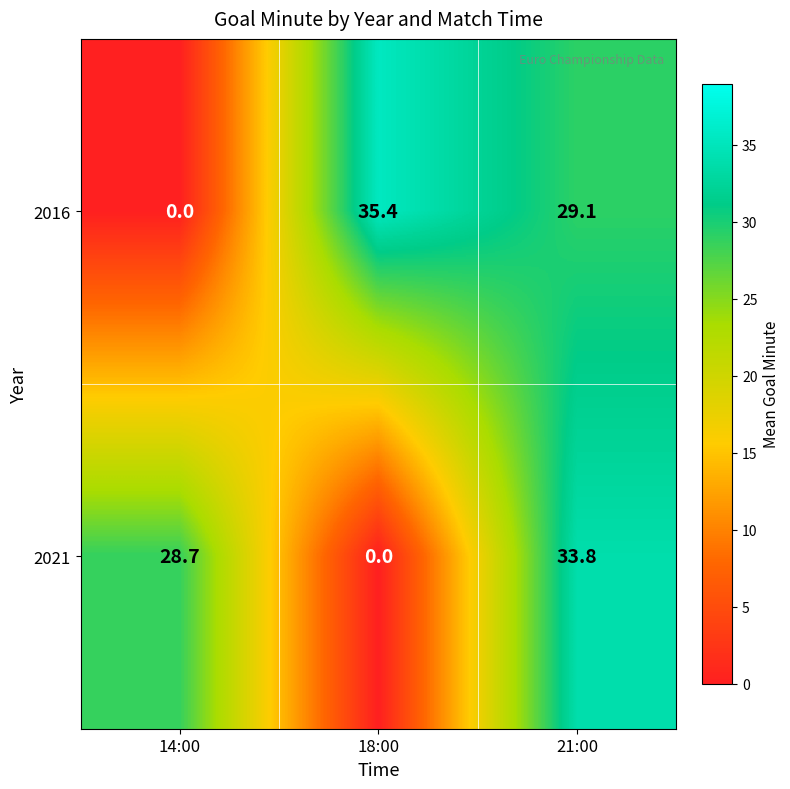

At which label is 2016 closest to 17?

21:00